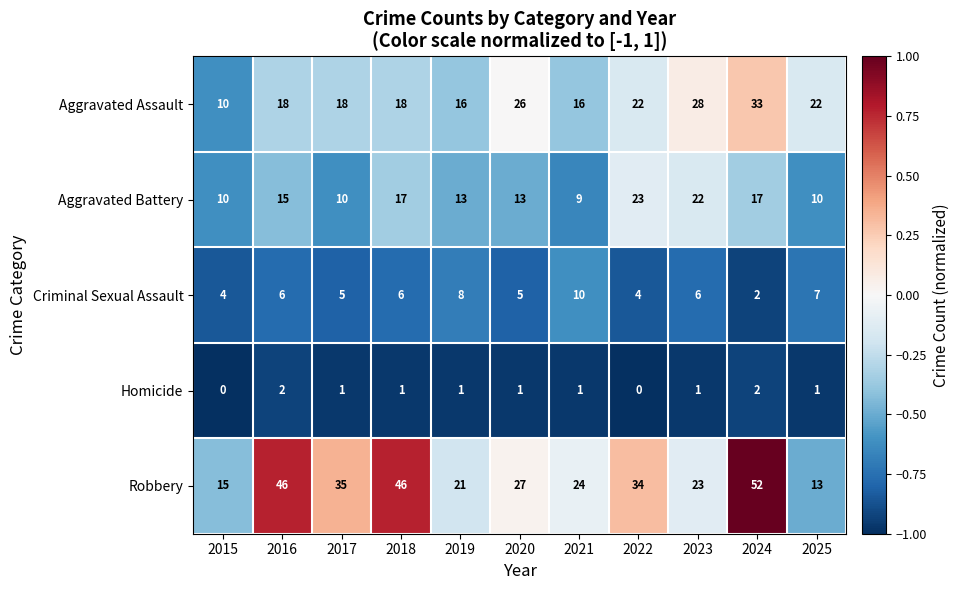

What is the approximate value of Robbery at 2015?

15